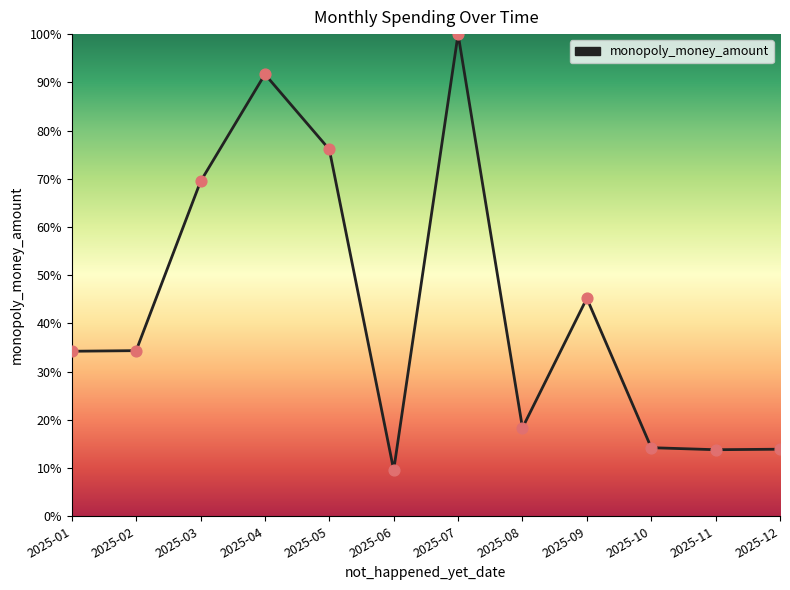

What is the change in value from 2025-01 to 2025-03?

+35.2